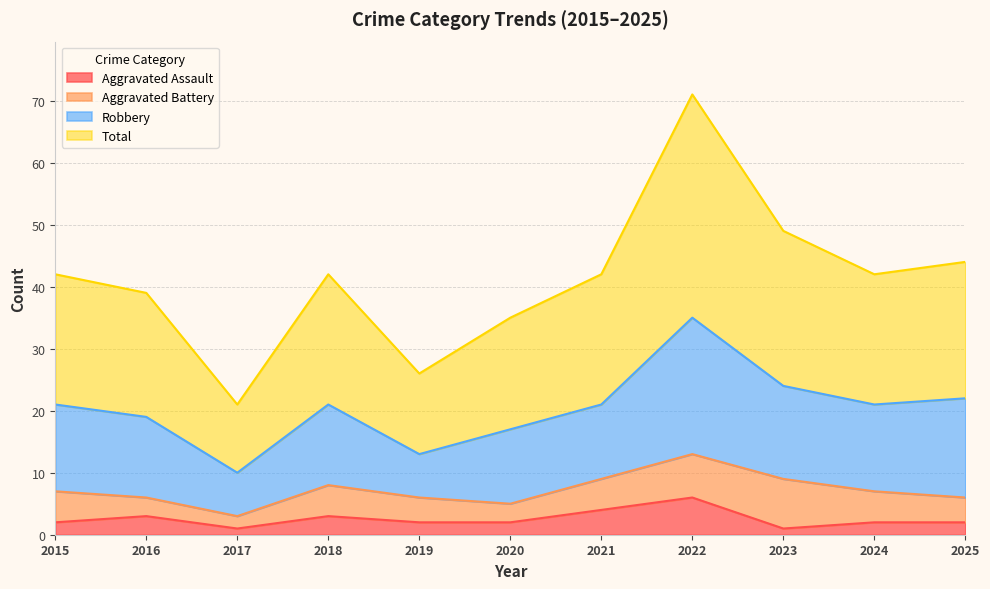

Which series changed the most between 2018 and 2024?

Aggravated Assault